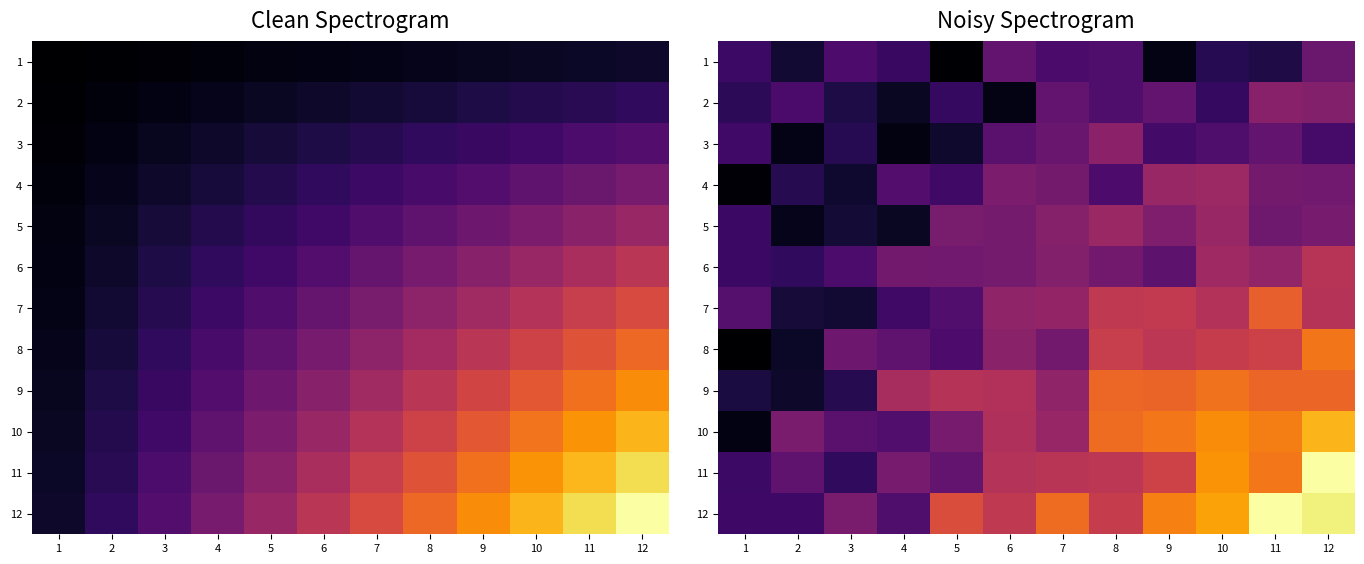

Rank the series at 1 from highest to lowest value.

7, 3, 12, 1, 11, 6, 5, 2, 9, 10, 4, 8